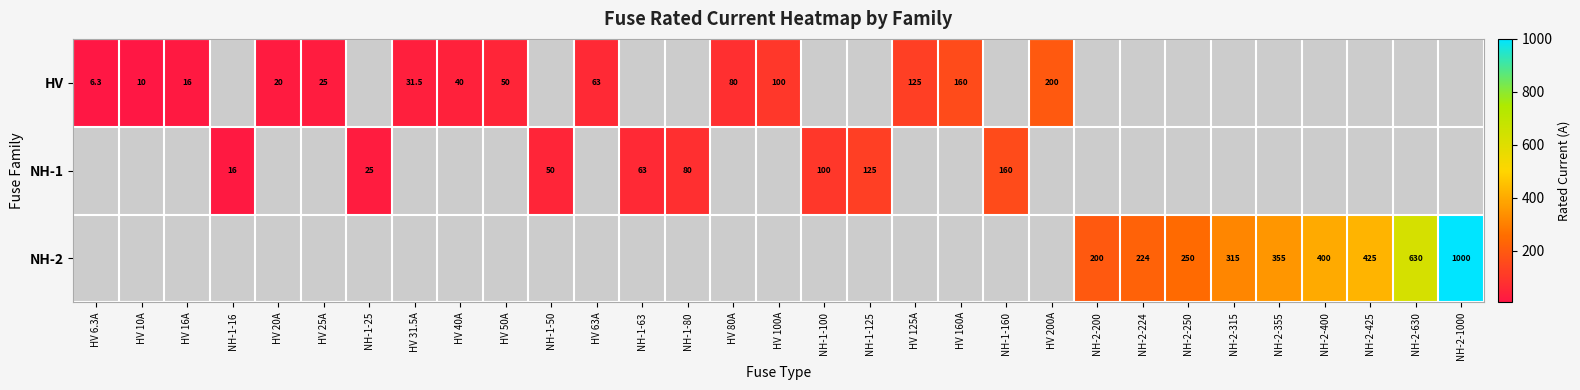

What is the total value across all series at NH-2-315?

315.0